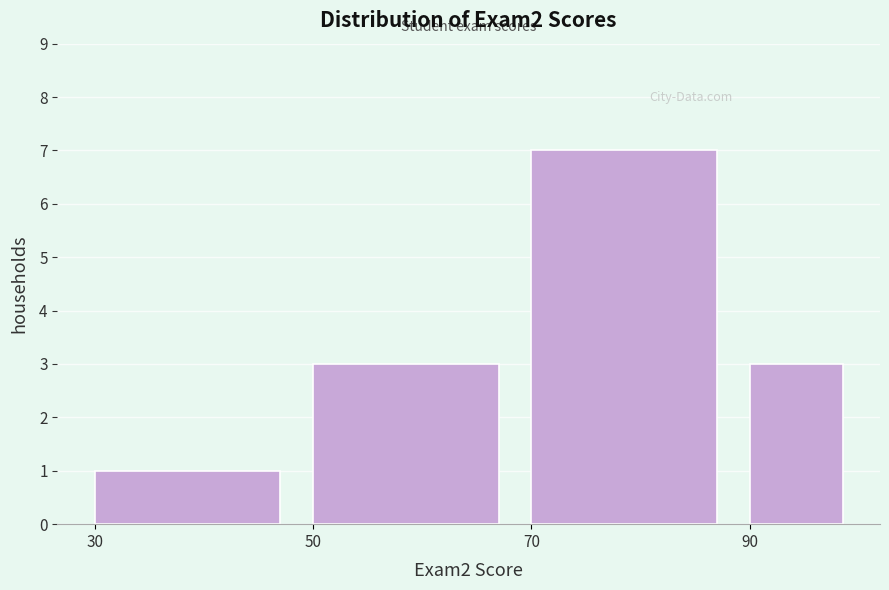

Reading left to right, transcribe this chart: for each bar, give the range it covers on the x-axis and its height. The values are not printed on the chart, so give them approximately, as read against the axis.

30 to 50: 1
50 to 70: 3
70 to 90: 7
90 to 100: 3